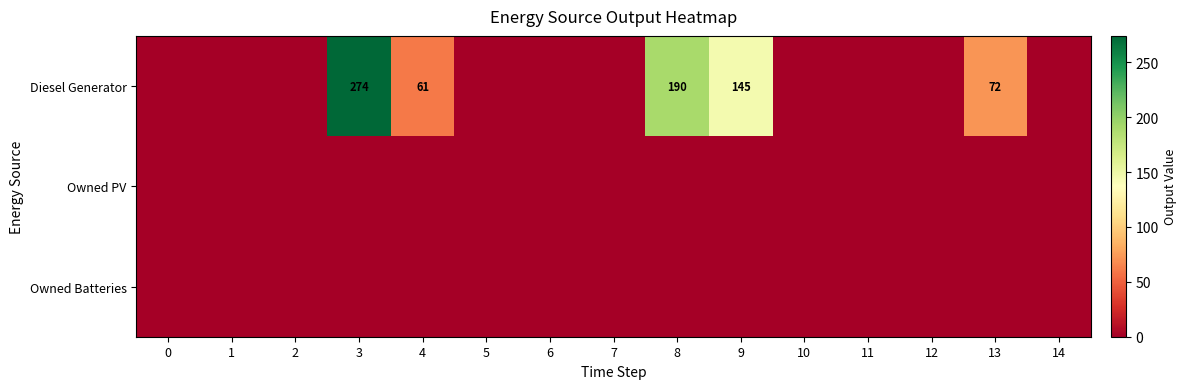

How many series are shown in this chart?

3